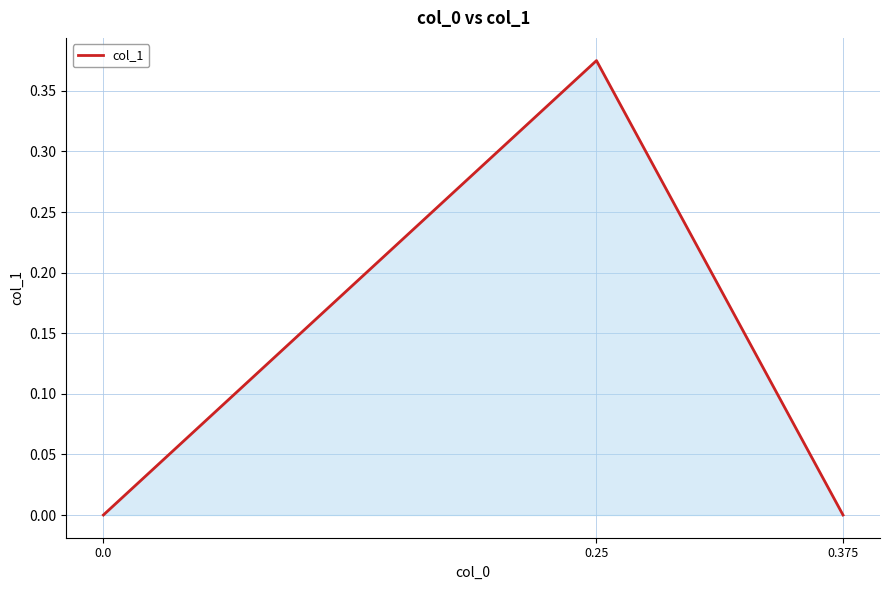

Is it true that the value at 0.375 is 0.0?

True